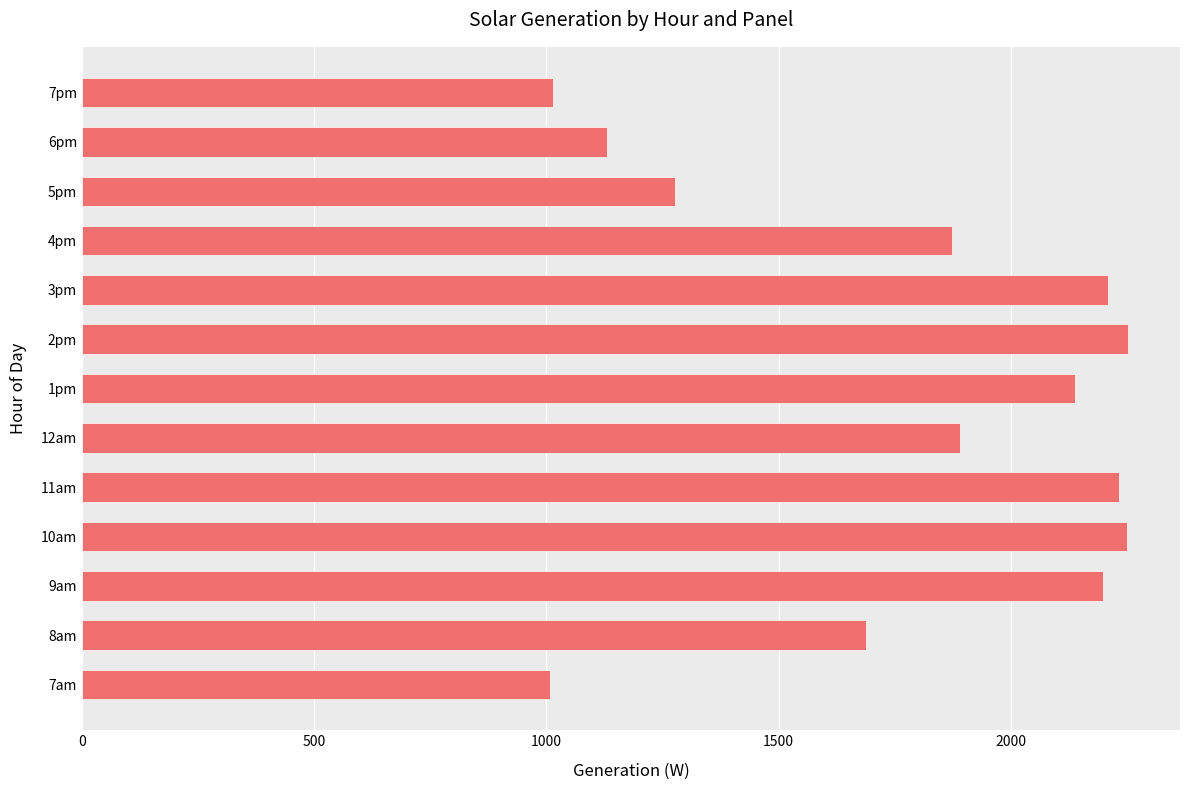

What is the difference between the maximum and minimum values?

1244.3